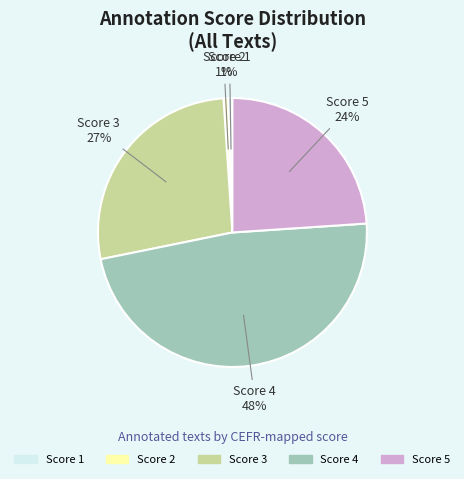

How many segments does this pie chart have?

5